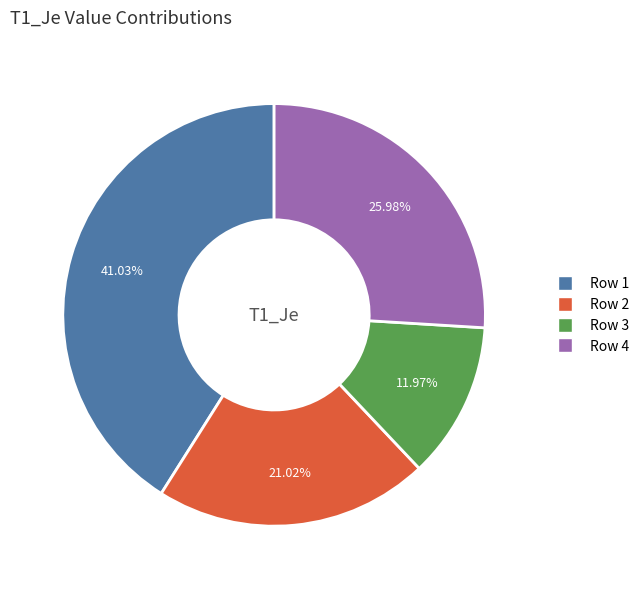

Which category has the biggest portion of the pie?

Row 1